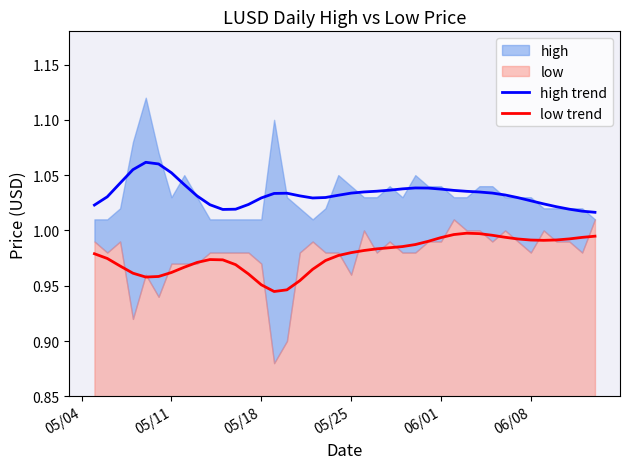

True or false: low trend and high trend cross at least once.

False